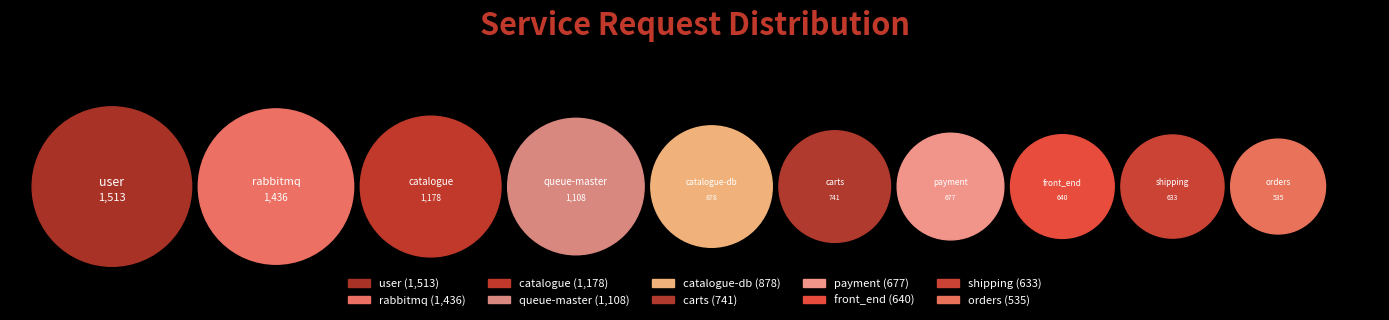

How many segments does this pie chart have?

10